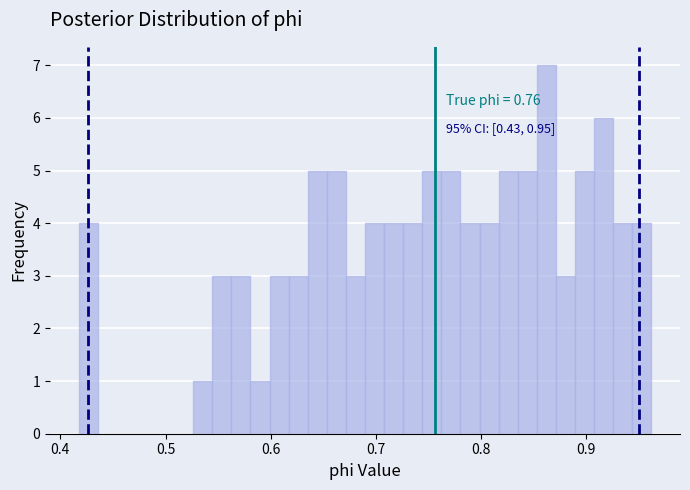

Around what value on the x-axis is the tallest bar? Give the approximate position of its centre, as read against the axis.

0.86